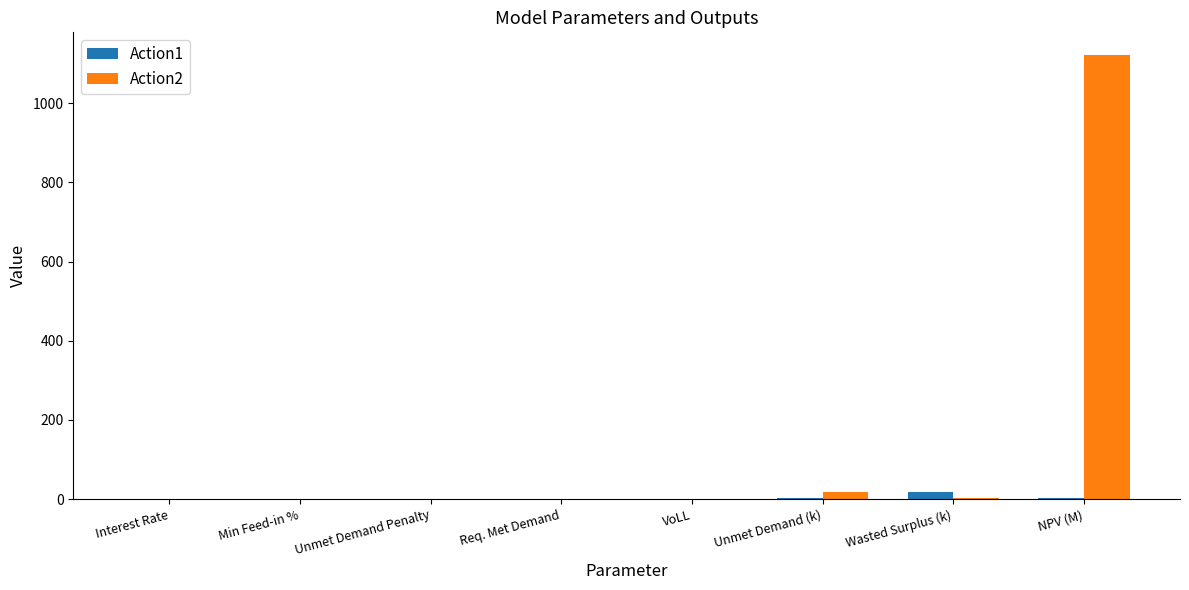

Are the bars grouped side by side (vs. stacked)?

Yes